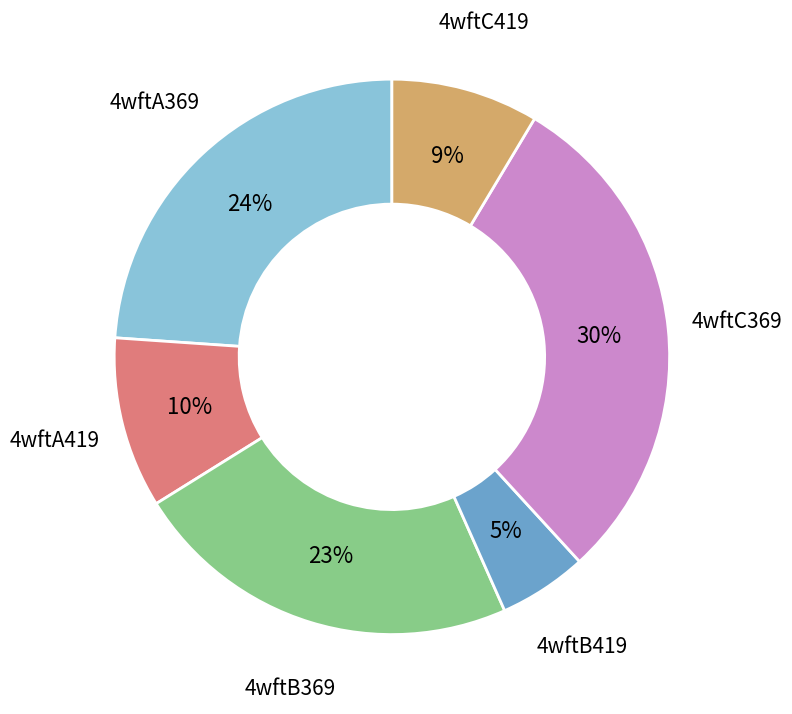

To the nearest percent, what is the average slice percentage?

17%